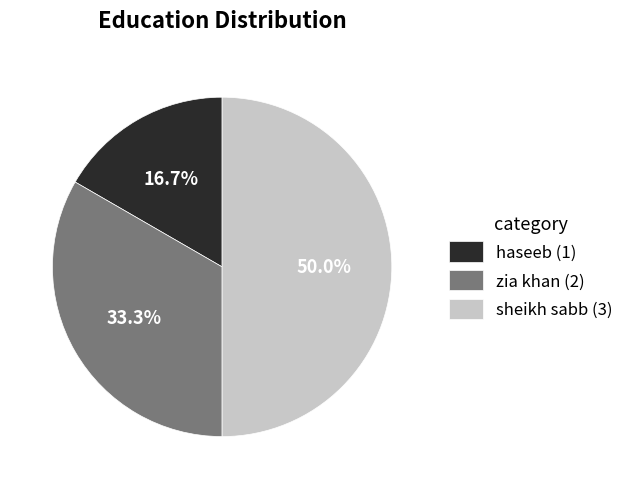

To the nearest percent, what is the difference between the largest and smallest slice percentages?

33%